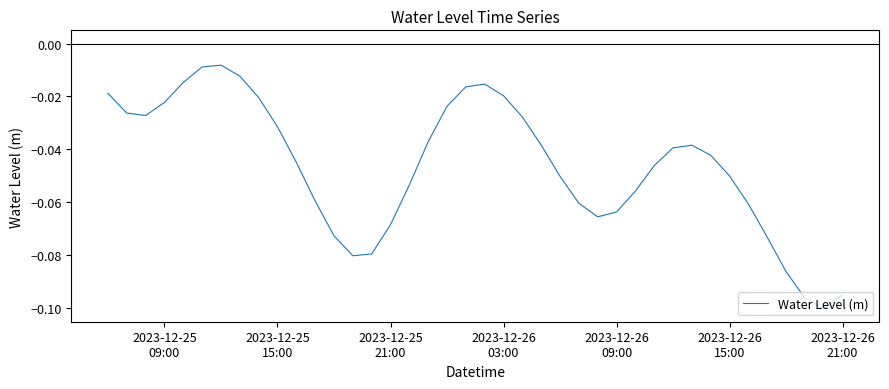

Does the chart have visible grid lines?

No